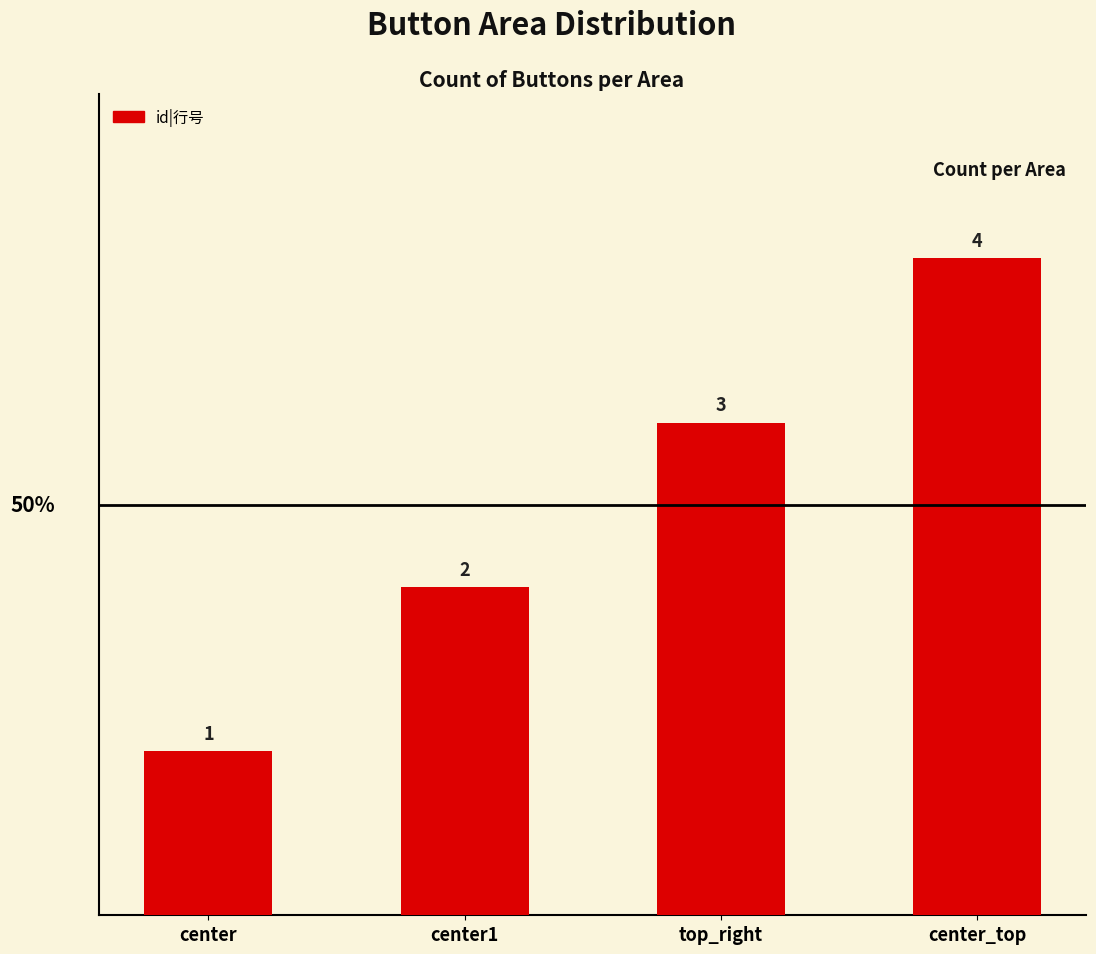

What is the difference between the second highest and second lowest values?

1